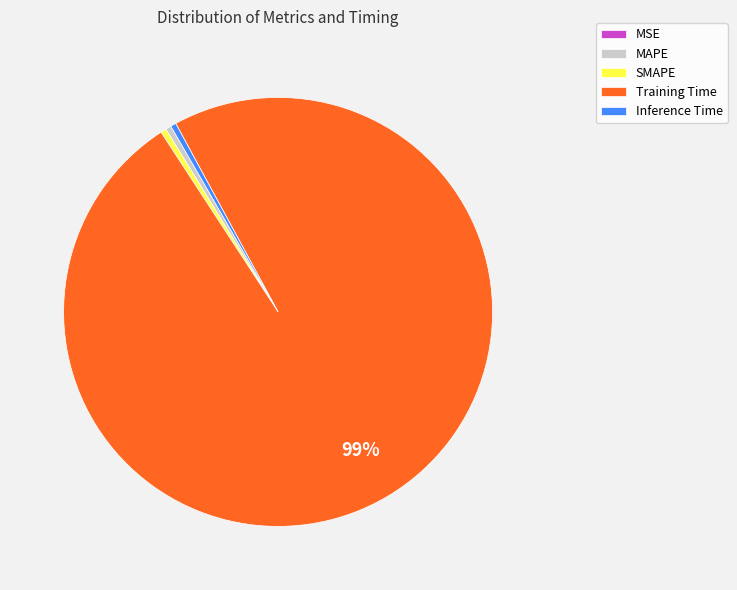

Is the sum of Inference Time and SMAPE greater than half?

No